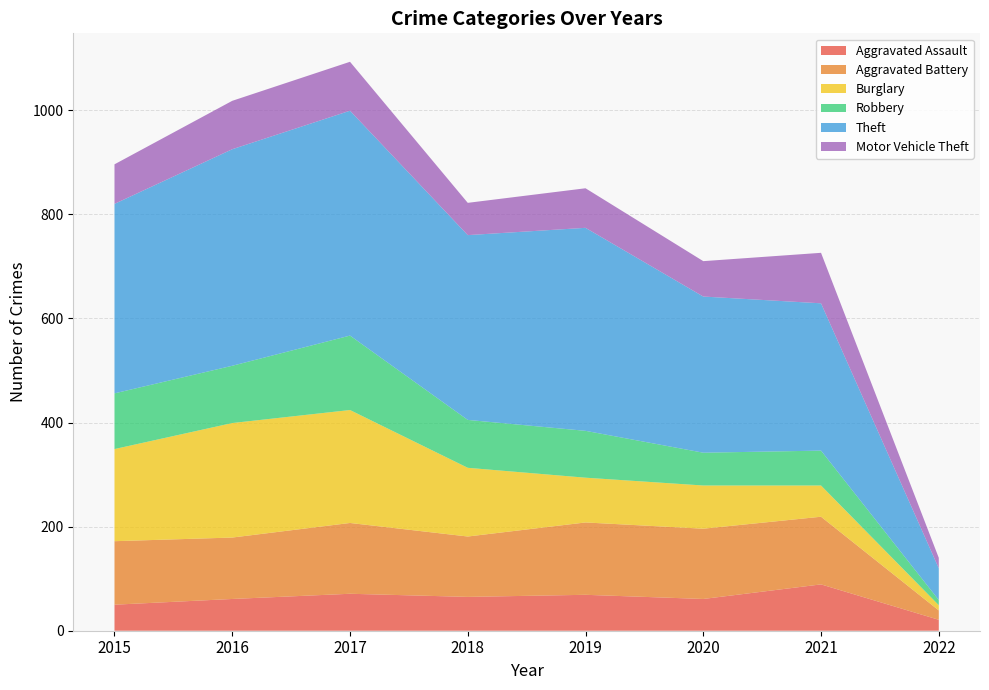

Reading right to left, transcribe all the data shown in this chart.

Aggravated Assault: 2022=21	2021=89	2020=61	2019=69	2018=65	2017=71	2016=61	2015=50
Aggravated Battery: 2022=18	2021=130	2020=135	2019=139	2018=116	2017=136	2016=118	2015=122
Burglary: 2022=10	2021=60	2020=83	2019=86	2018=132	2017=217	2016=220	2015=177
Robbery: 2022=10	2021=67	2020=63	2019=90	2018=92	2017=143	2016=110	2015=107
Theft: 2022=61	2021=283	2020=300	2019=390	2018=355	2017=432	2016=416	2015=364
Motor Vehicle Theft: 2022=20	2021=97	2020=68	2019=76	2018=62	2017=94	2016=93	2015=76